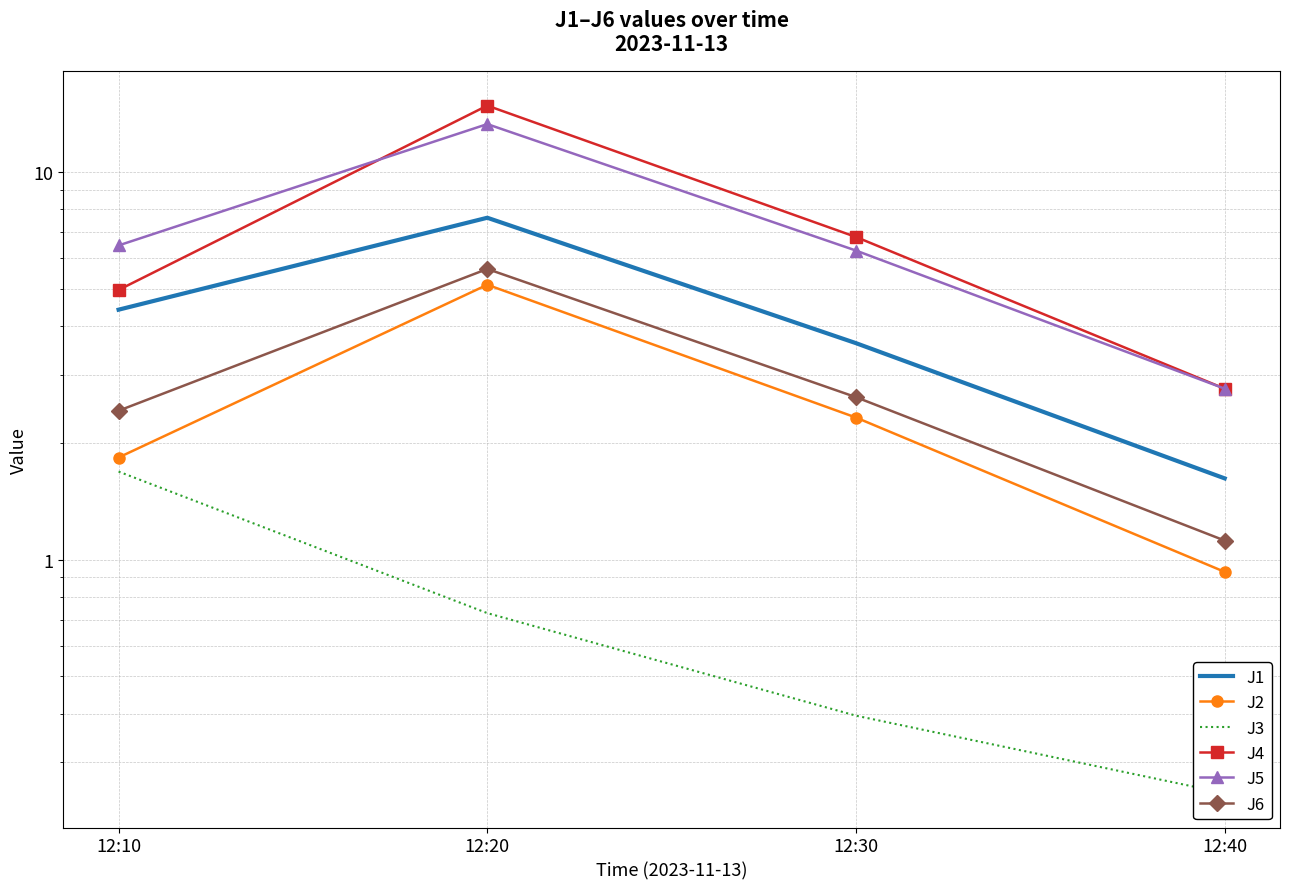

At how many categories does at least one series exceed 4?

3